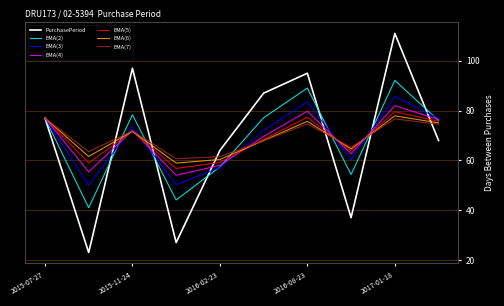

What is the maximum value for EMA(6)?

77.9